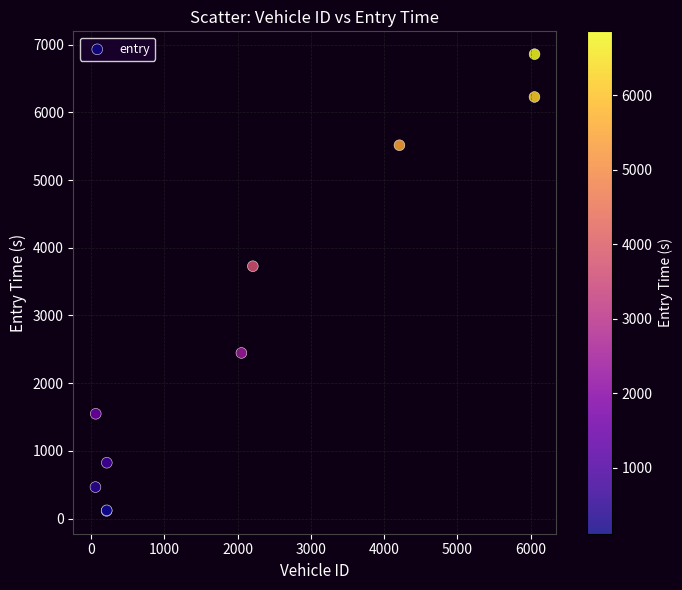

What Y value in the scatter plot is closest to 3486?

3727.3